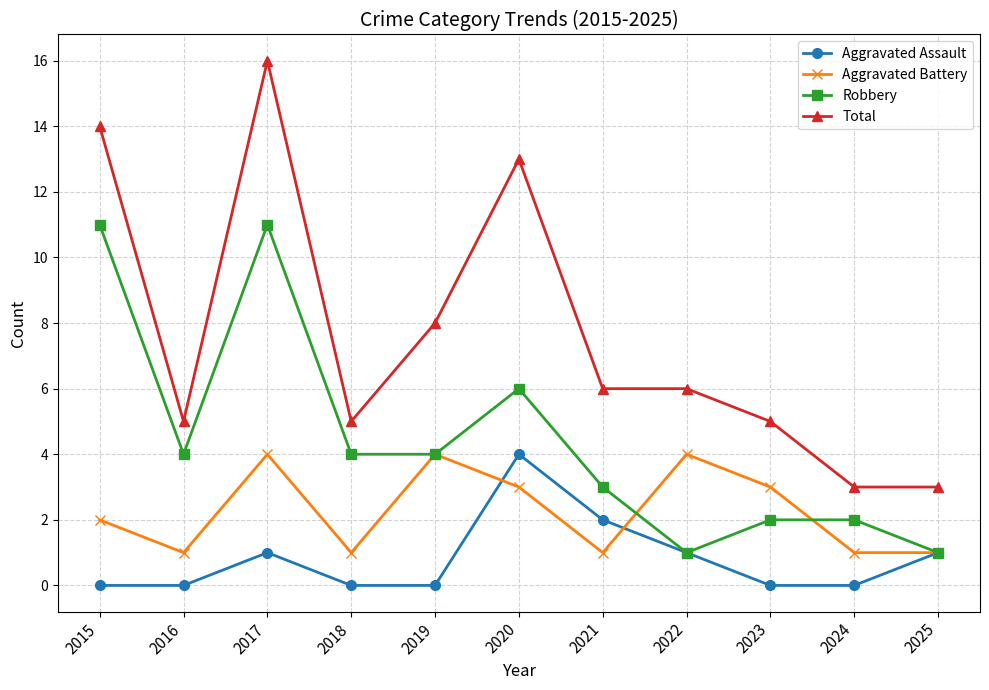

At which category does Robbery reach its first local peak?

2017